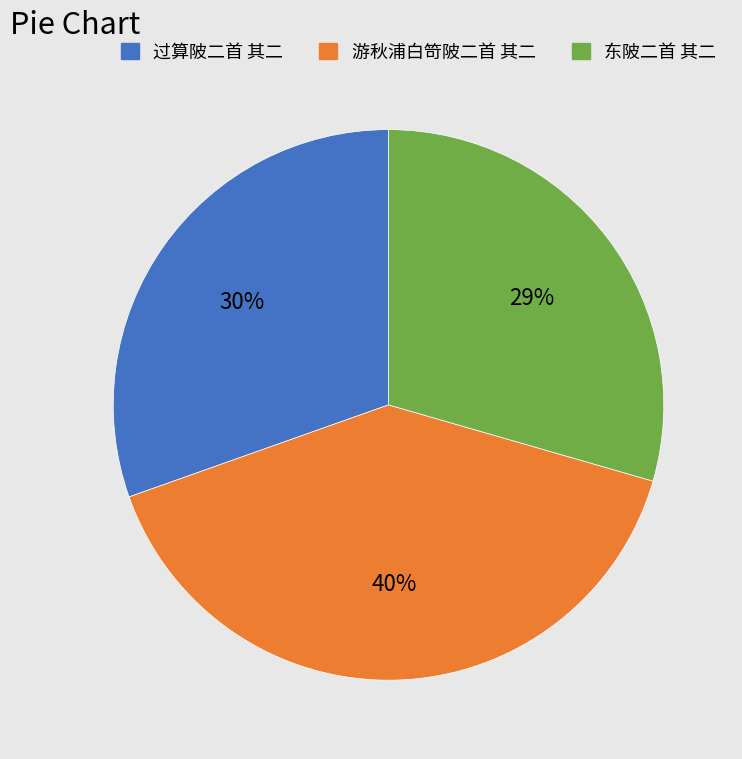

To the nearest percent, what portion does 过算陂二首 其二 represent?

30%